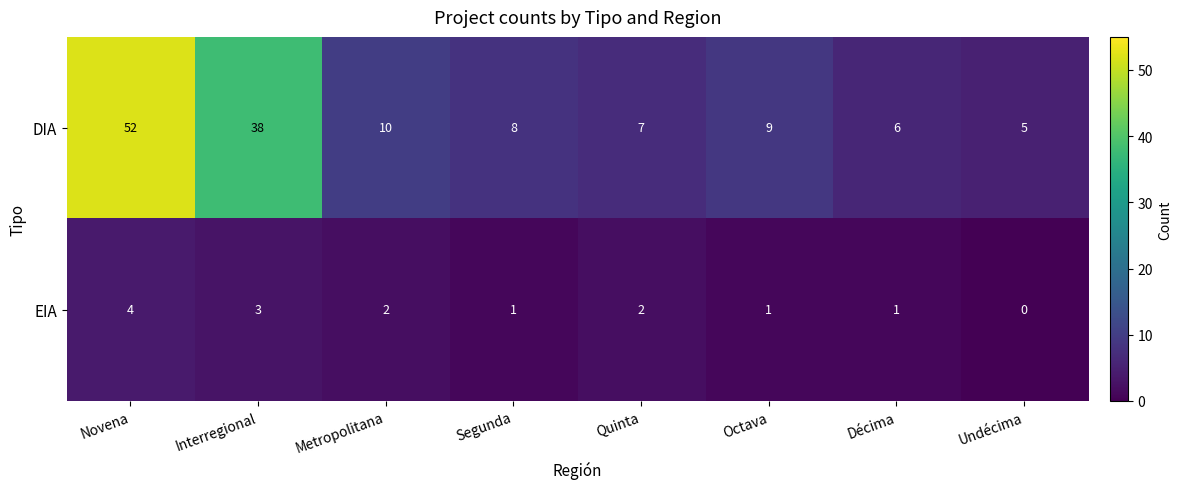

Which series has the largest total across all categories?

DIA